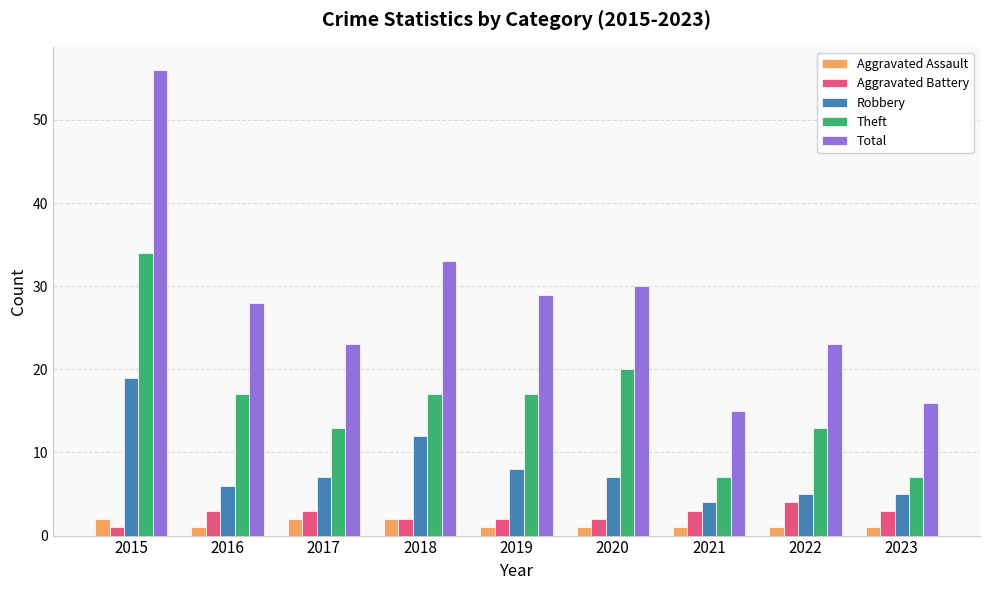

True or false: Theft has a value of 7 at 2023.

True